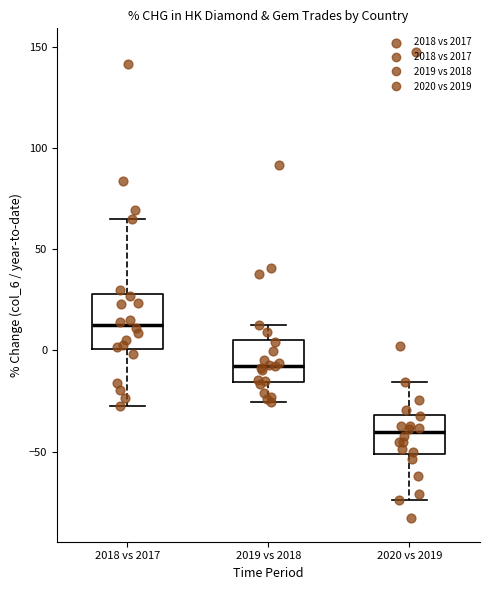

Reading left to right, transcribe this box plot: for each box, give where its median line is, the range the box spans, and where its two whiskers end, as read against the y-axis. The values are not printed on the chart, so give them approximately, as read against the axis.

2018 vs 2017: median 10, box 0 to 30, whiskers -30 to 65
2019 vs 2018: median -5, box -15 to 5, whiskers -25 to 15
2020 vs 2019: median -40, box -50 to -30, whiskers -75 to -15